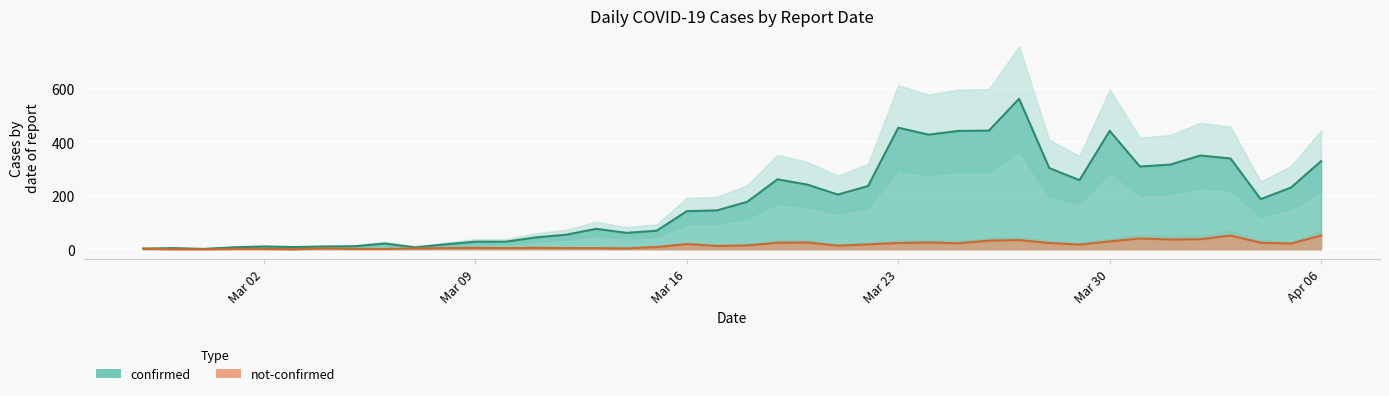

Reading left to right, what are all the values shown in this chart?

confirmed: 2	4	1	7	10	8	10	11	21	7	18	28	28	44	54	76	61	69	142	145	177	261	241	204	236	454	428	442	443	562	303	258	442	309	316	350	339	187	230	329
not-confirmed: 2	0	0	1	1	0	3	1	1	3	4	5	4	5	4	4	3	8	19	12	14	24	25	13	18	23	25	22	32	34	23	17	29	40	36	37	51	24	21	51